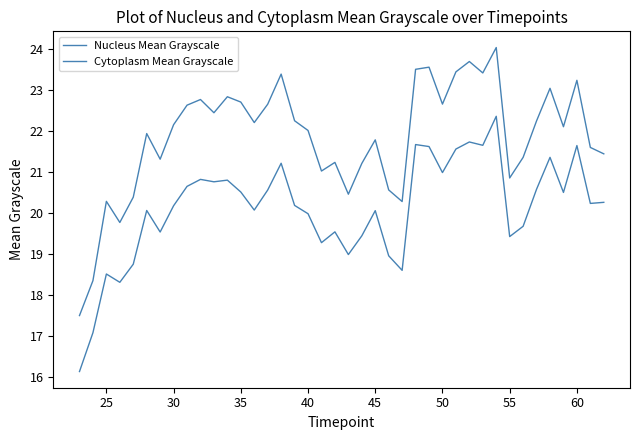

Is this an area chart (filled region under the line)?

No